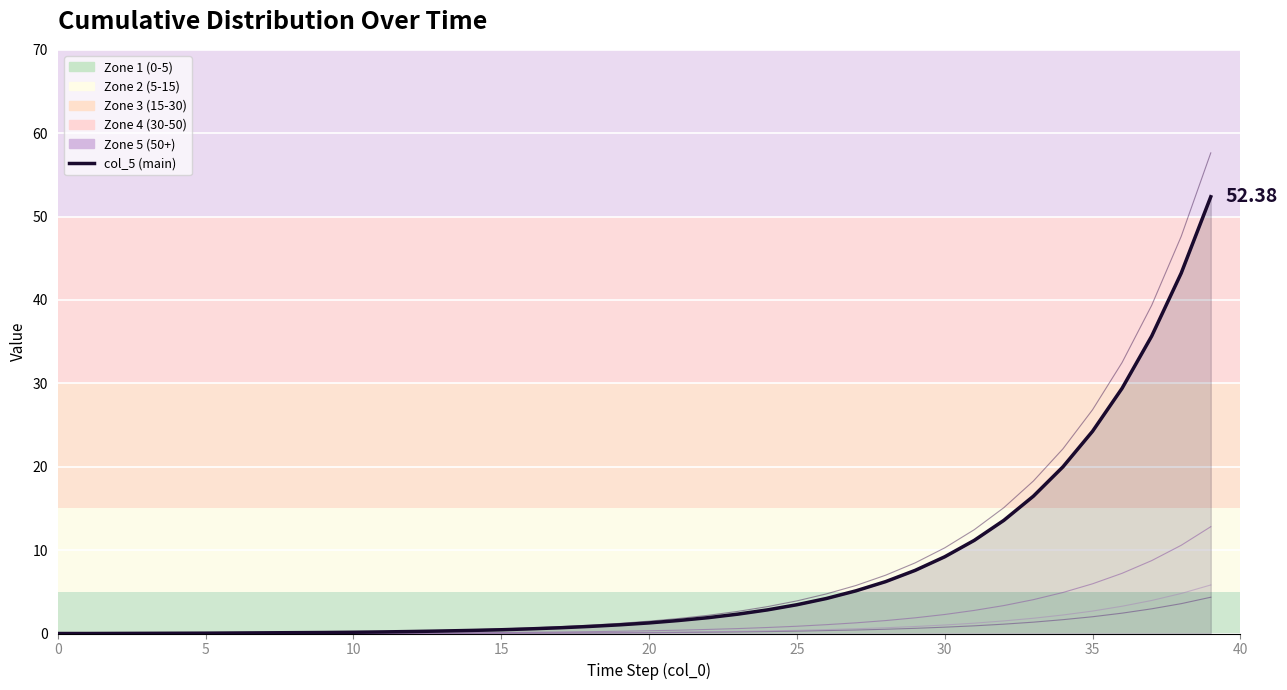

What is the ratio of the value at 29 to the value at 37?

0.2